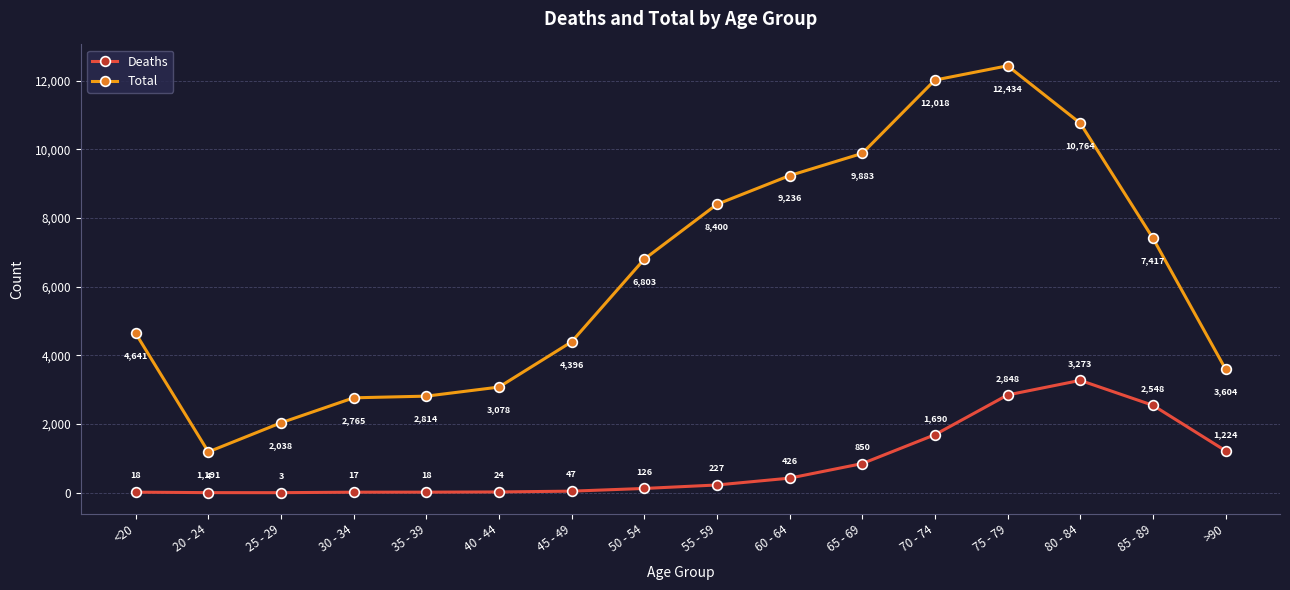

What is the total value across all series at 55 - 59?

8627